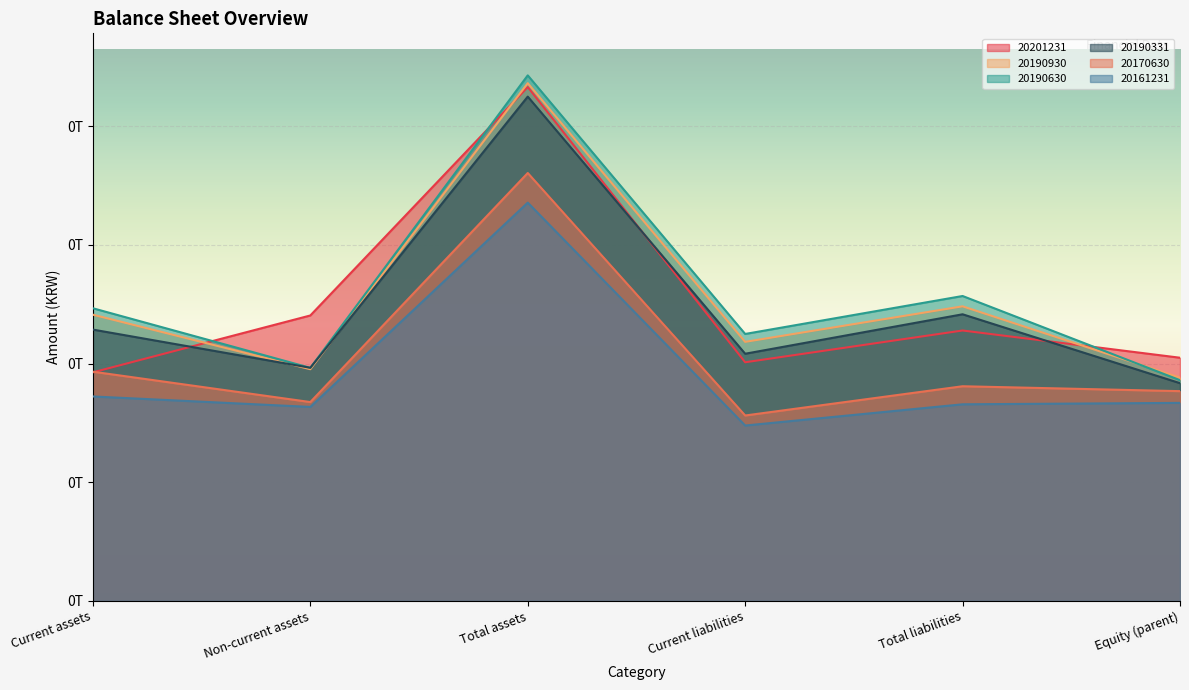

True or false: 20161231 has a value of 82823473385 at Total liabilities.

True